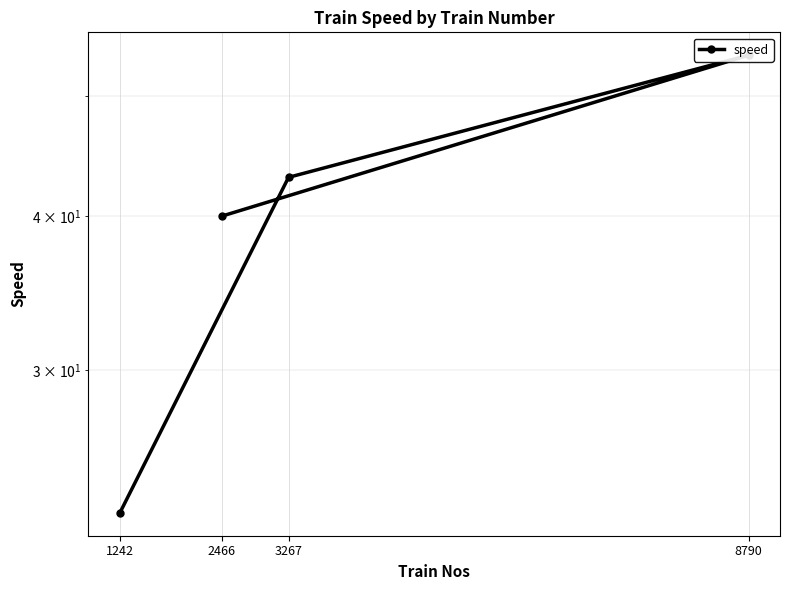

At which category does the chart reach its peak across all series?

8790